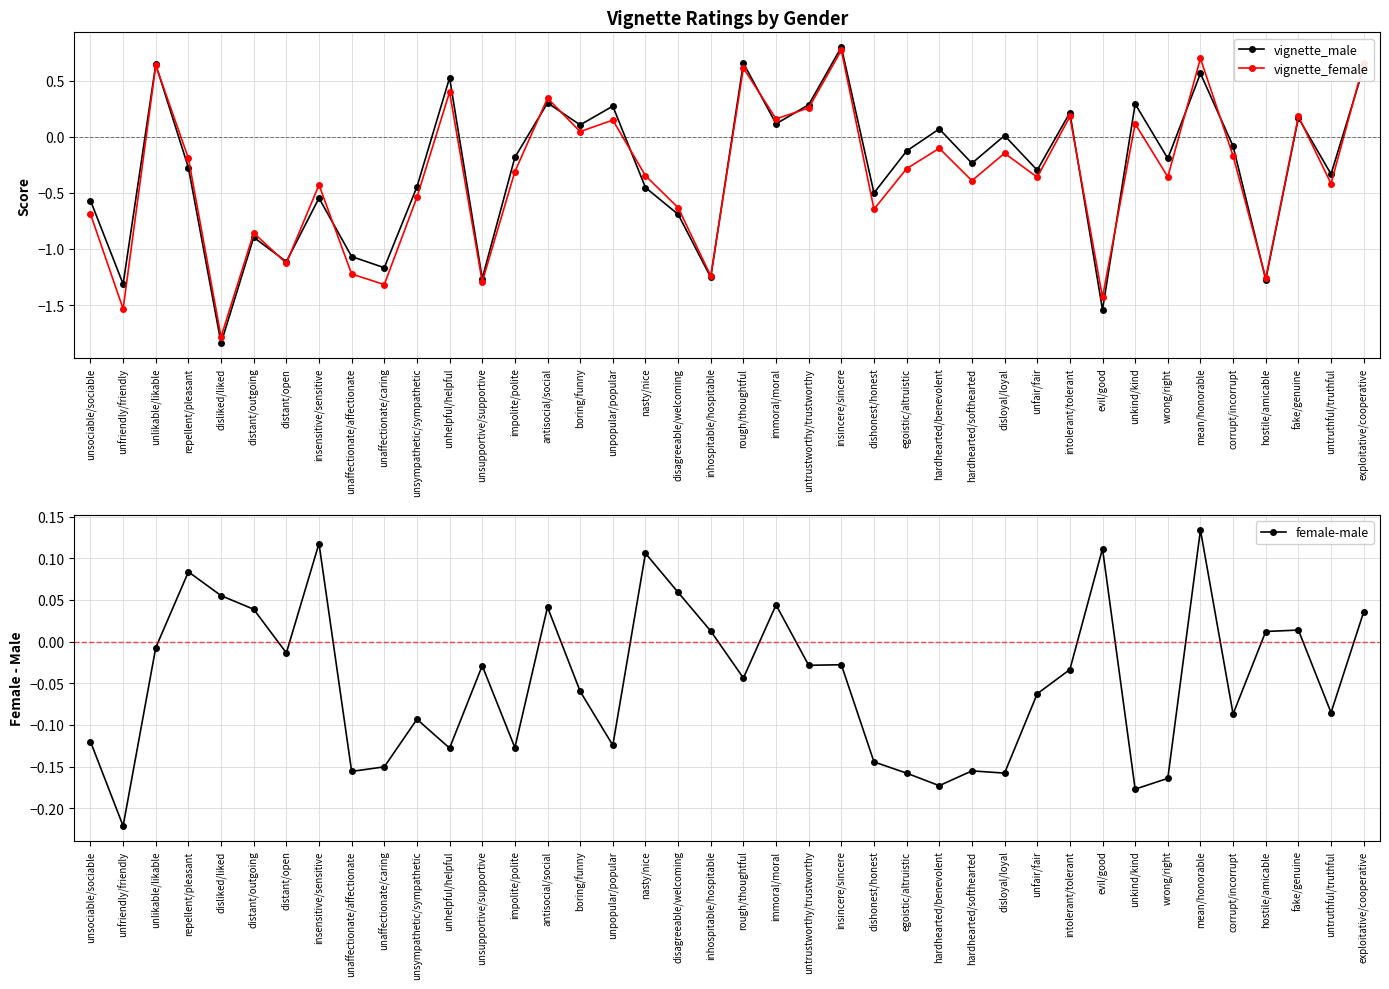

Where is the first local minimum for vignette_female?

unfriendly/friendly